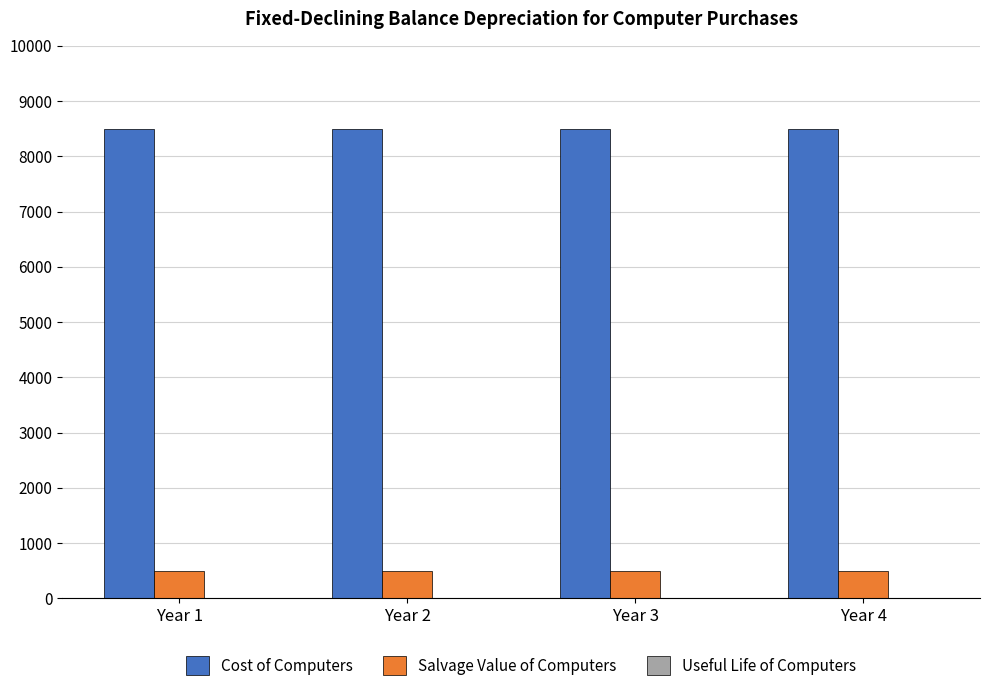

What is the total value across all series at Year 4?

9004